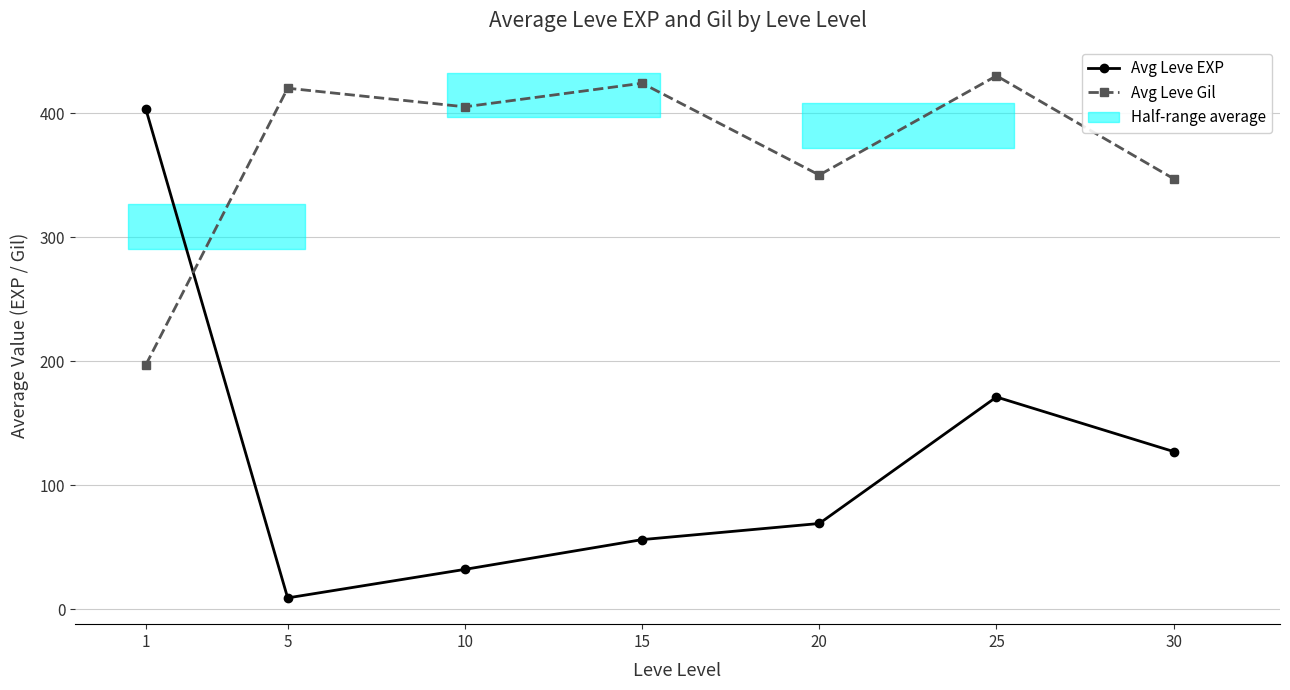

Between which two adjacent categories do Avg Leve EXP and Avg Leve Gil first intersect?

1 and 5